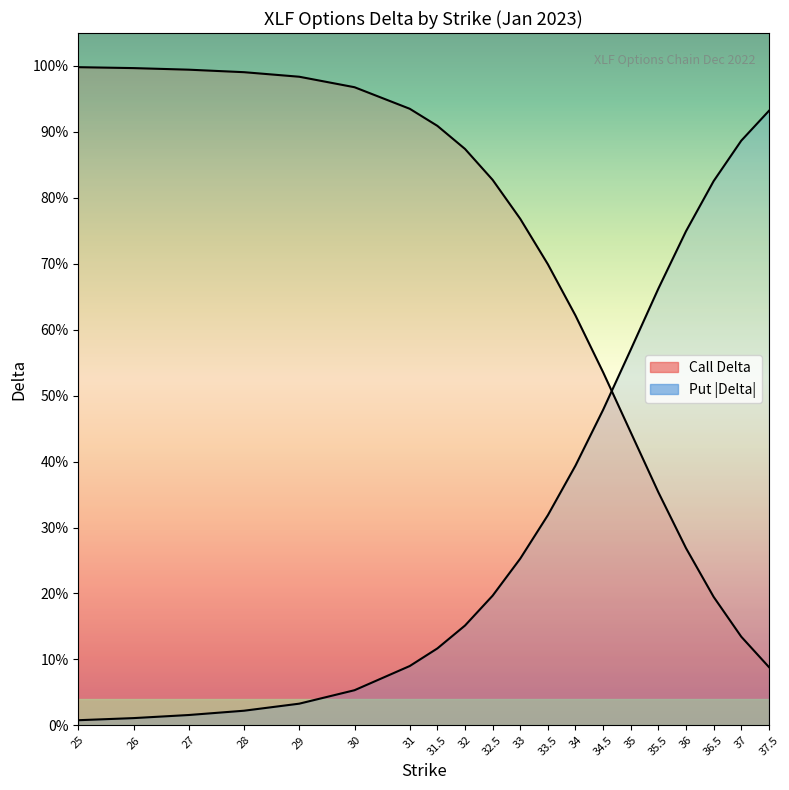

The value of Put Delta (abs) at 30 is 0.1. True or false?

True